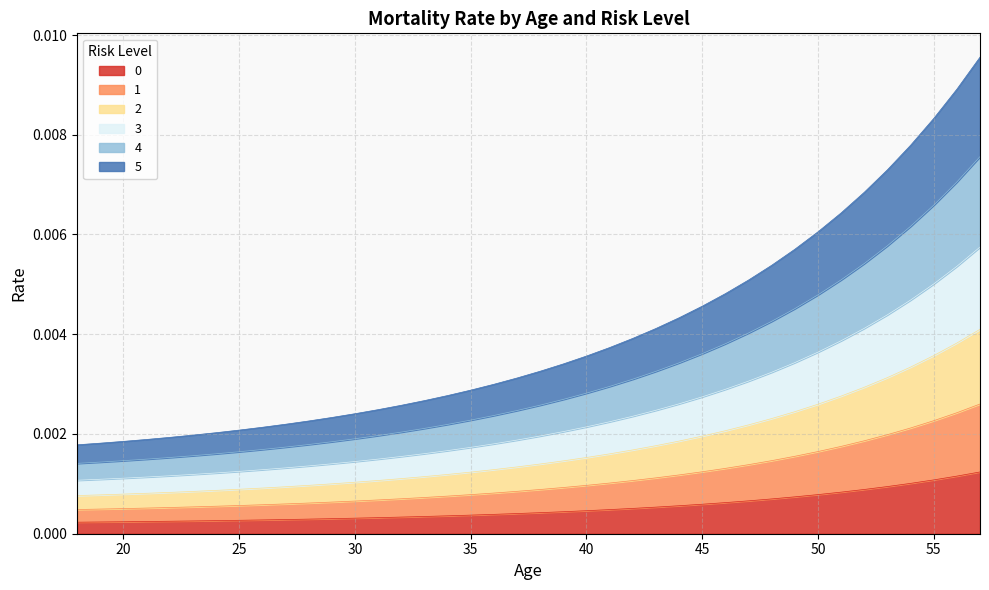

Does the chart have visible grid lines?

Yes